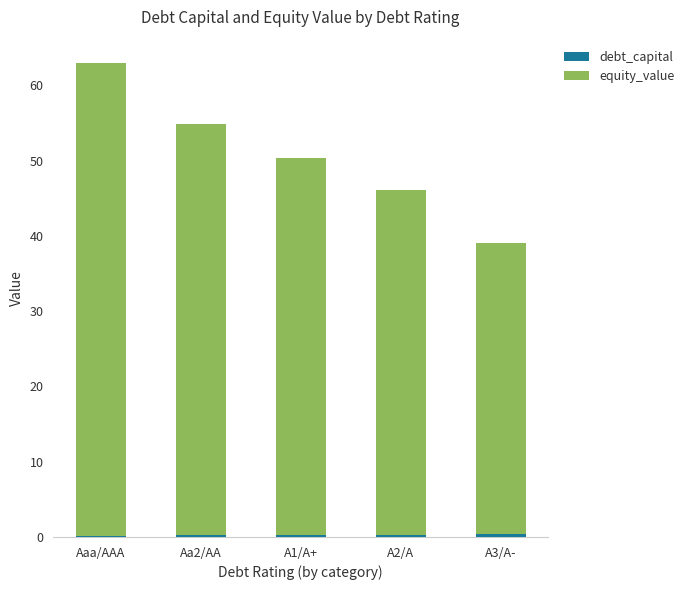

At which category is the sum across all series the highest?

Aaa/AAA